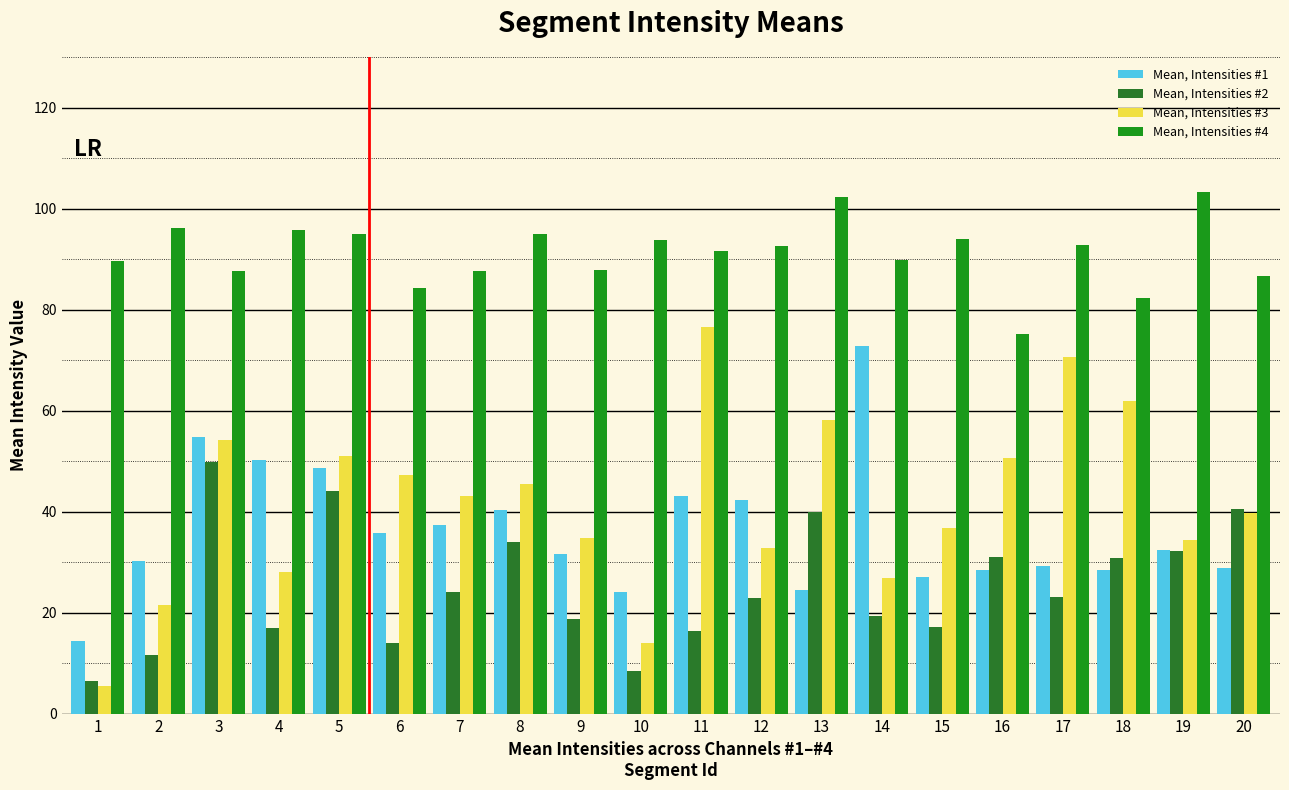

True or false: Mean, Intensities #3 has a value of 61.9 at 18.

True